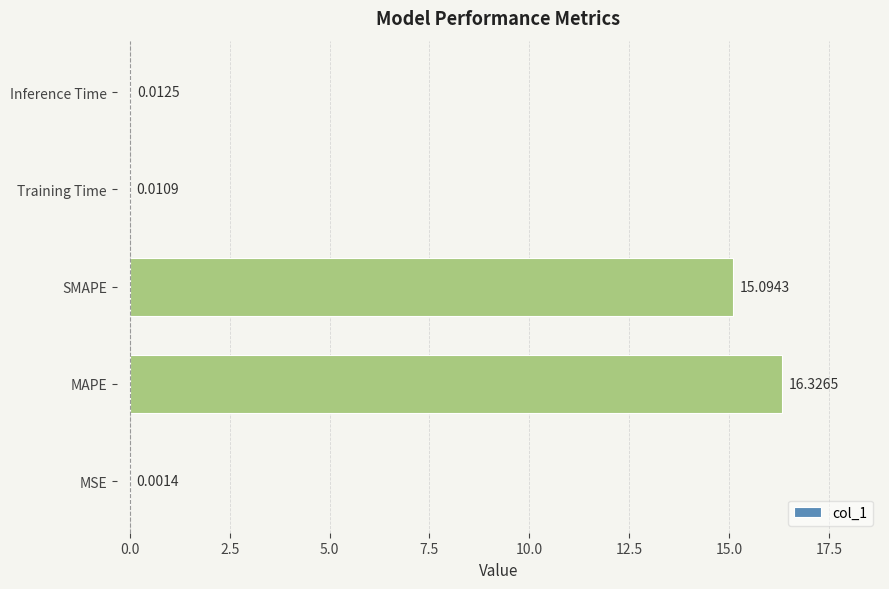

Are the bars horizontal?

Yes